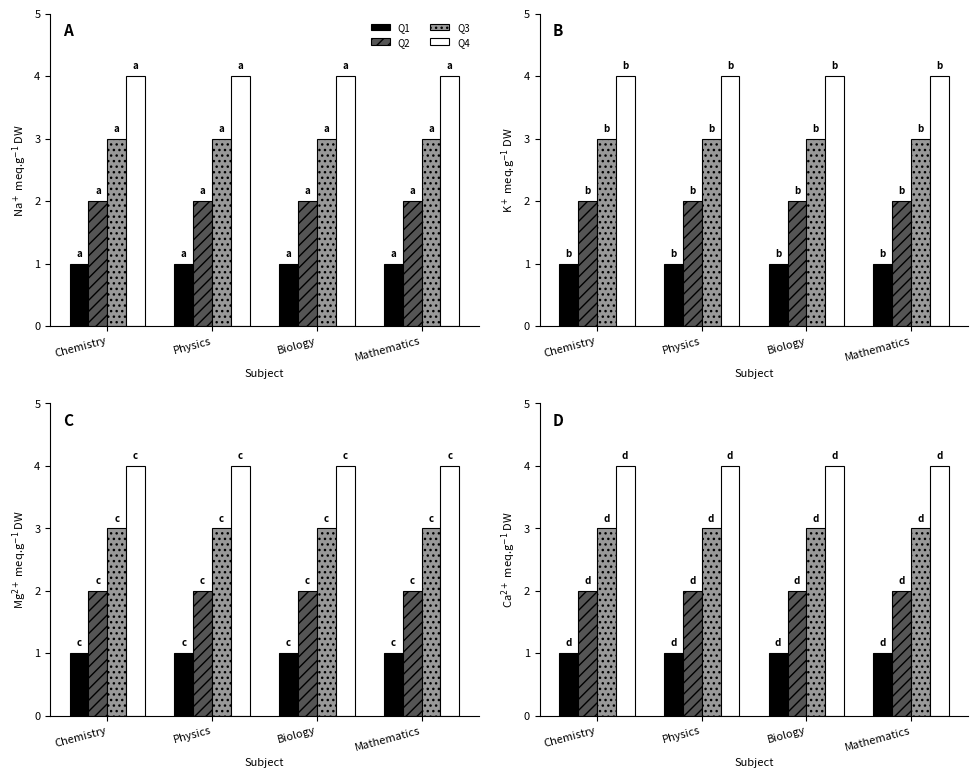

How many groups of bars are there?

4